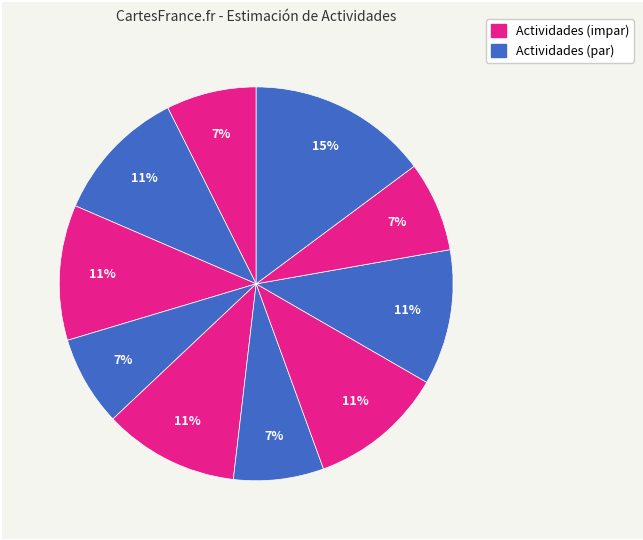

Count the number of slices in the pie.

10